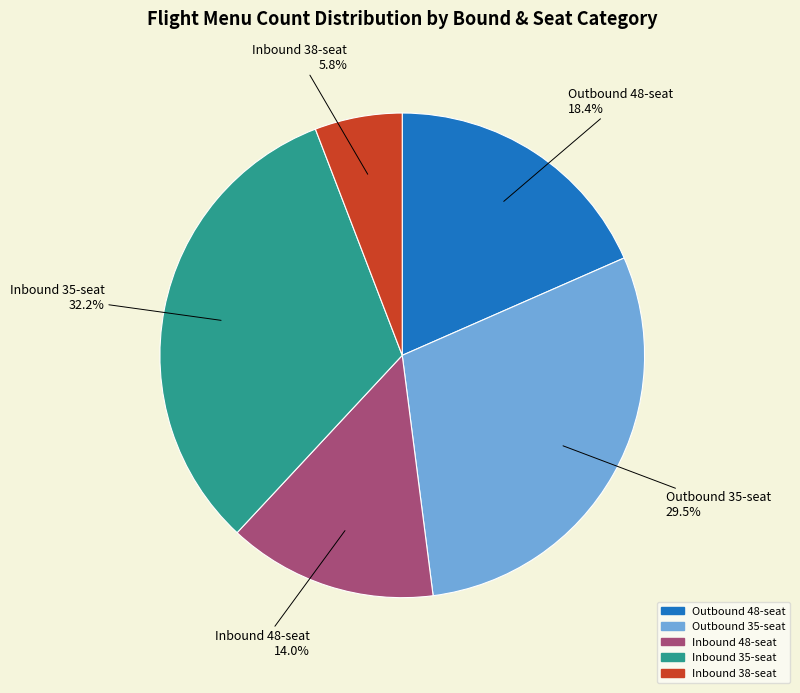

Does any single category account for the majority?

No